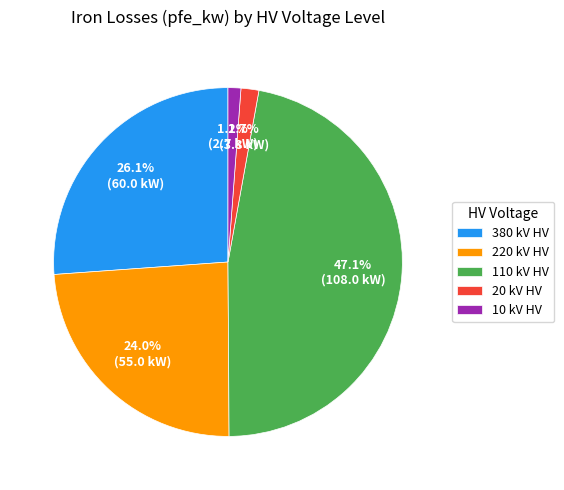

What is the largest slice in the pie chart?

110 kV HV